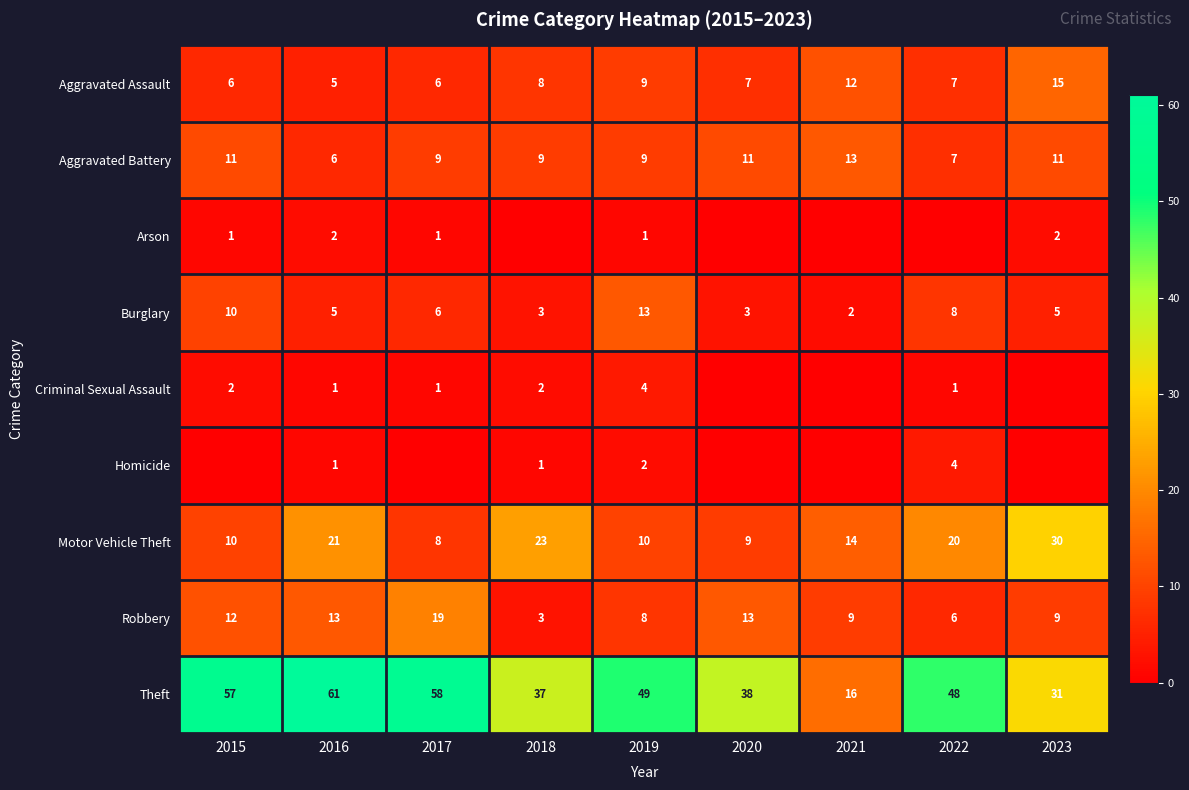

At which label does Aggravated Assault first exceed 7?

2018